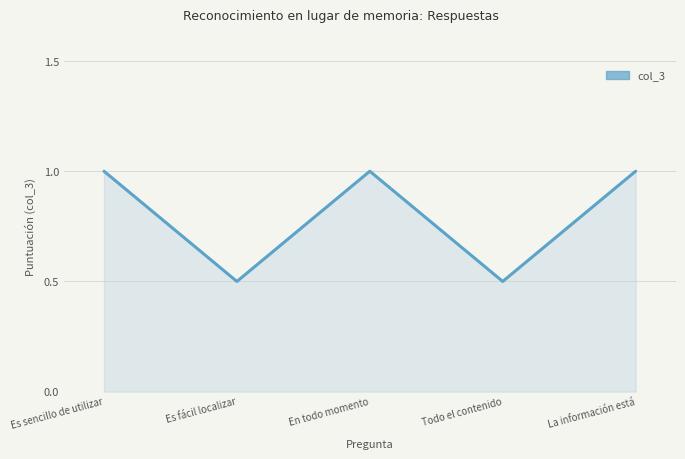

True or false: there are more than 2 points higher than both neighbors.

False